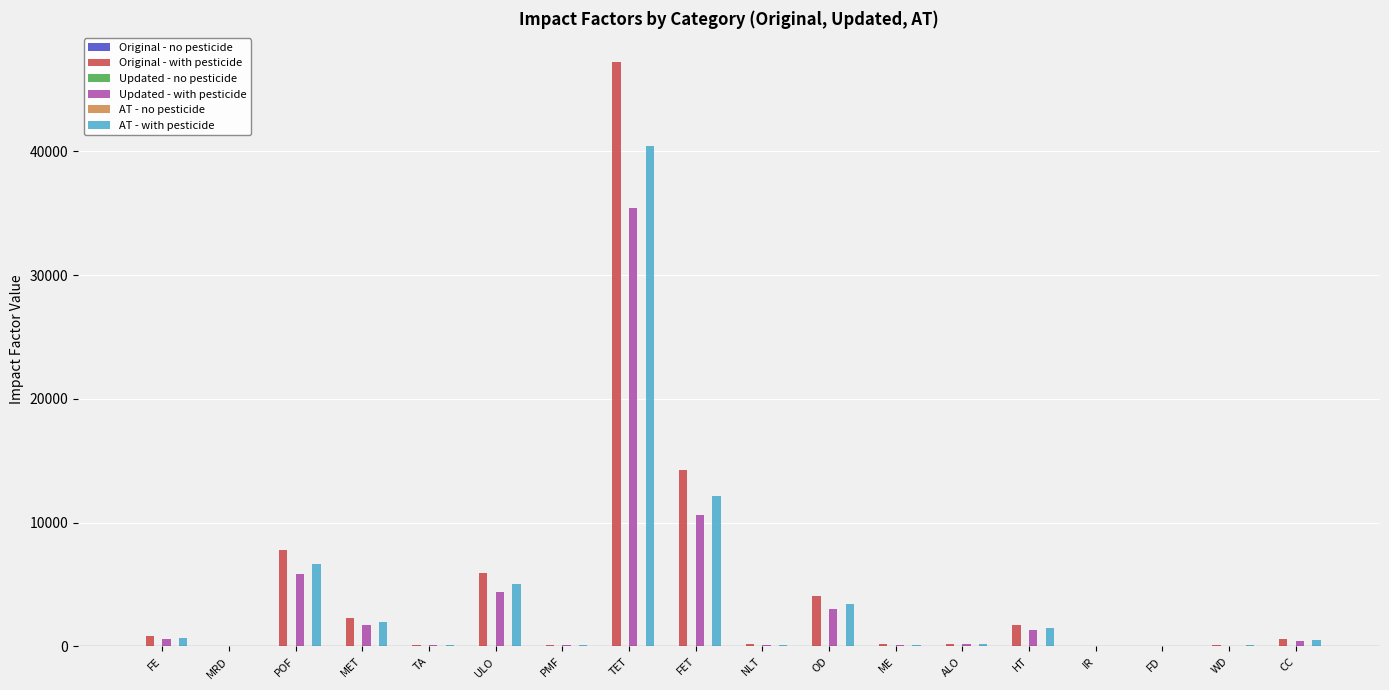

Which category has the highest value in the AT - with pesticide series?

TET